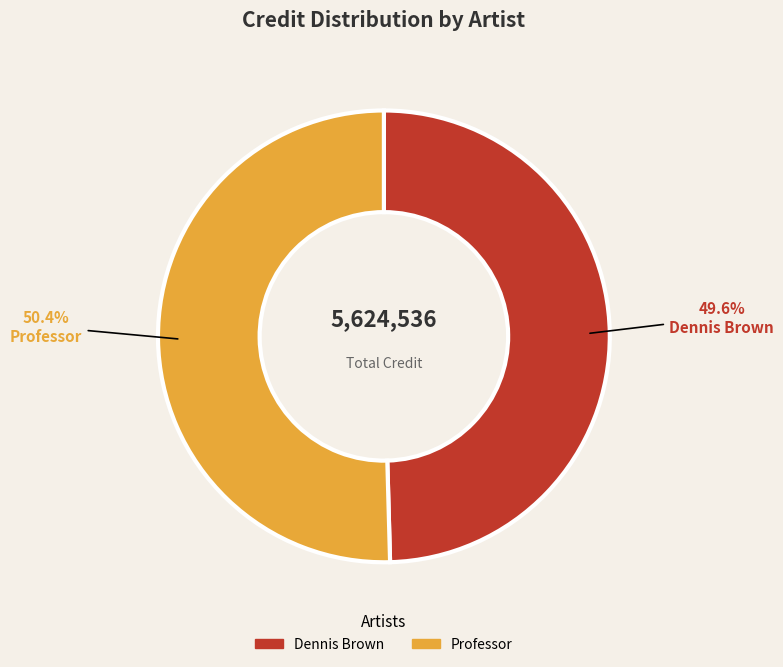

The Dennis Brown slice represents 62% of the pie. True or false?

False